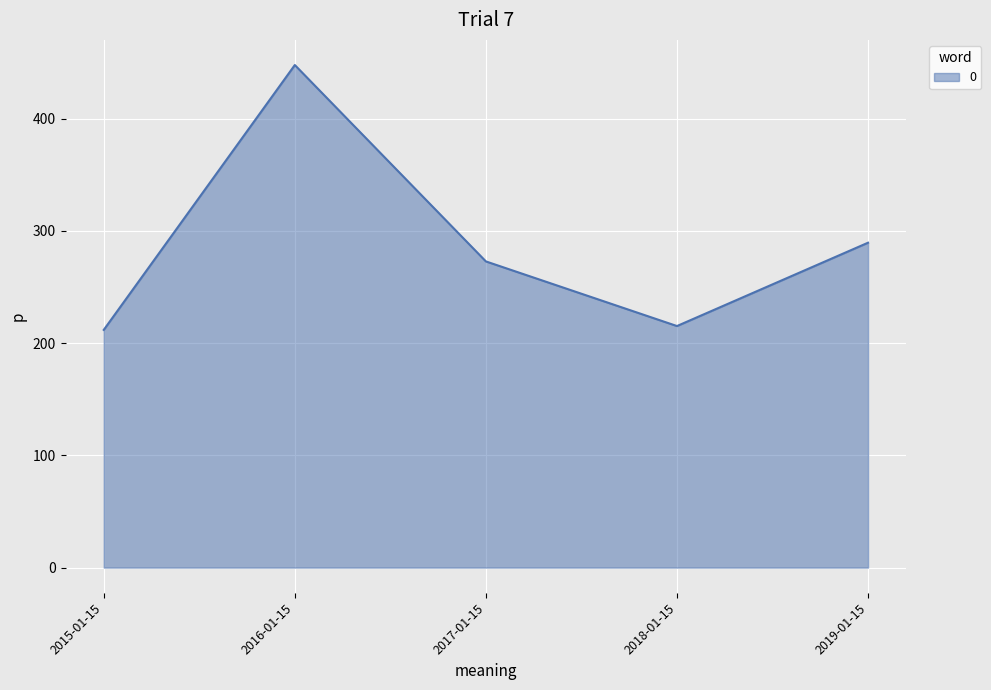

Where is the data nearest to the value 329?

2019-01-15